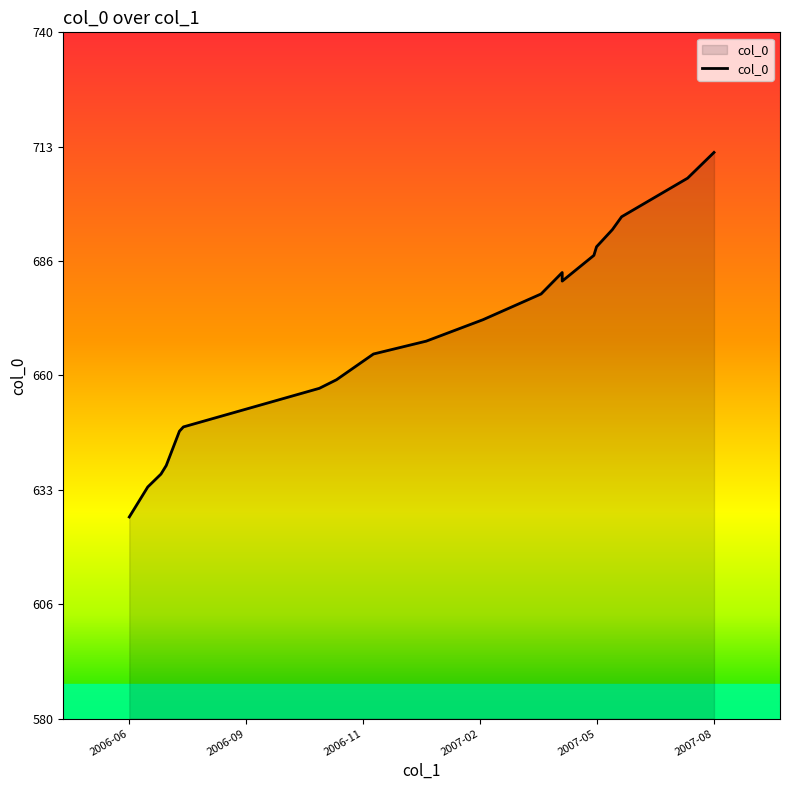

Reading left to right, list all the values displayed in this chart.

627	634	637	639	647	648	657	659	665	668	673	679	684	682	688	690	694	697	706	712